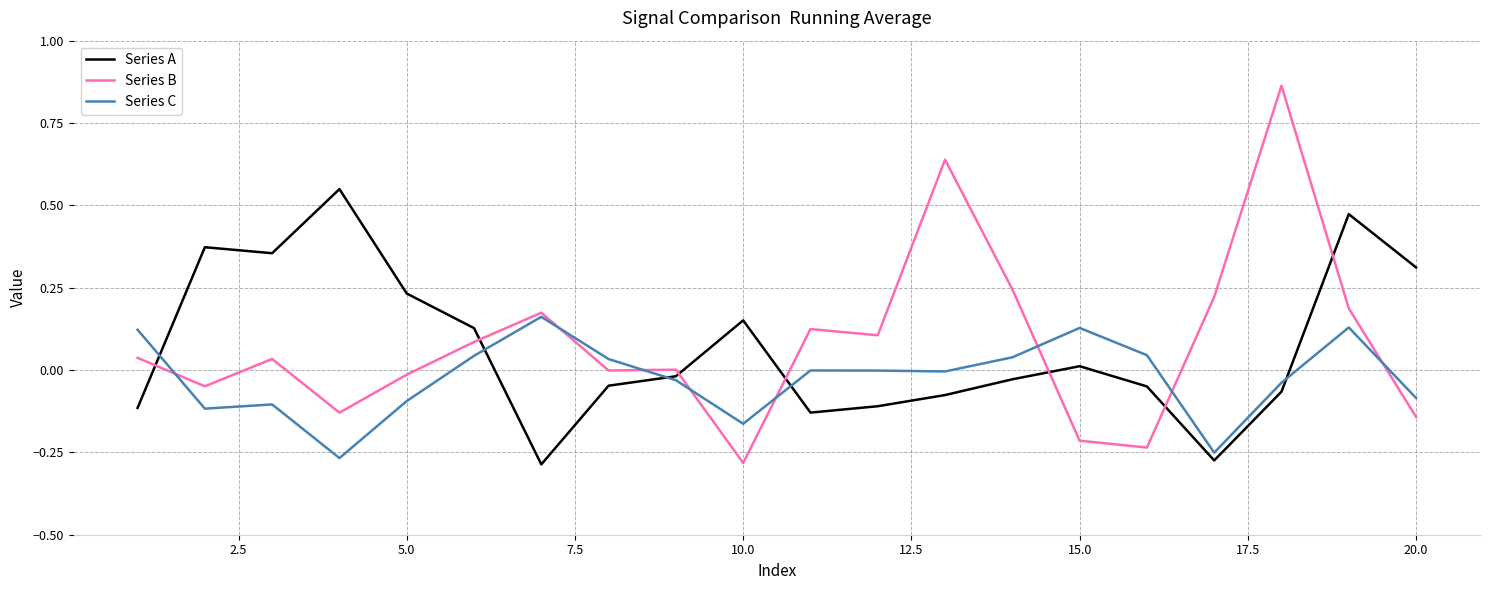

Which series ends up on top after the final intersection of Series B and Series A?

Series A